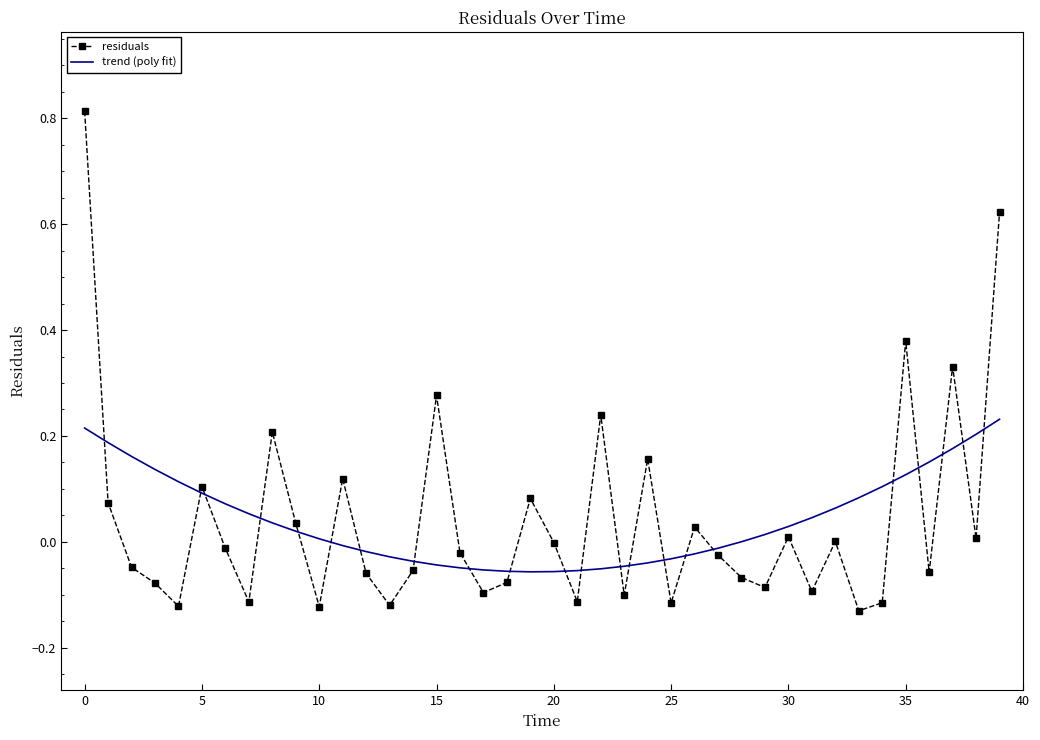

Which series has the widest spread of values?

residuals